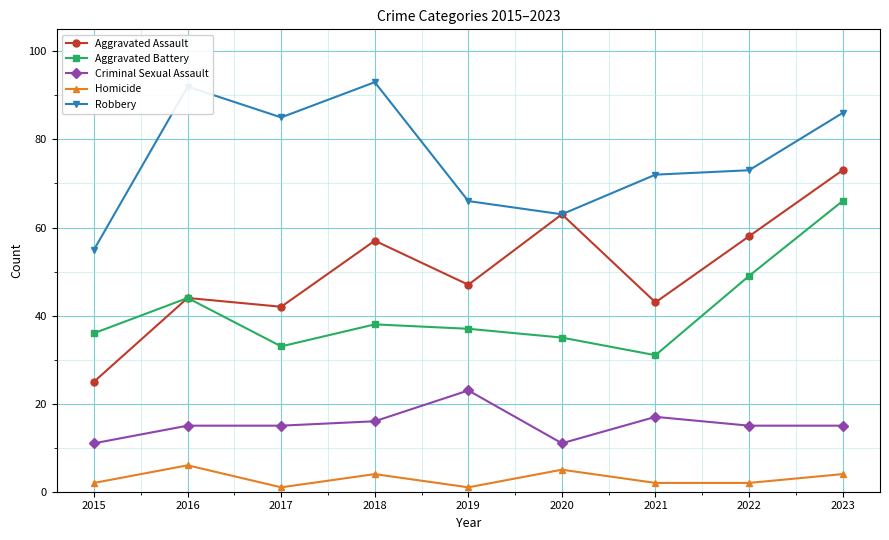

Between 2019 and 2023, which series saw the biggest shift?

Aggravated Battery